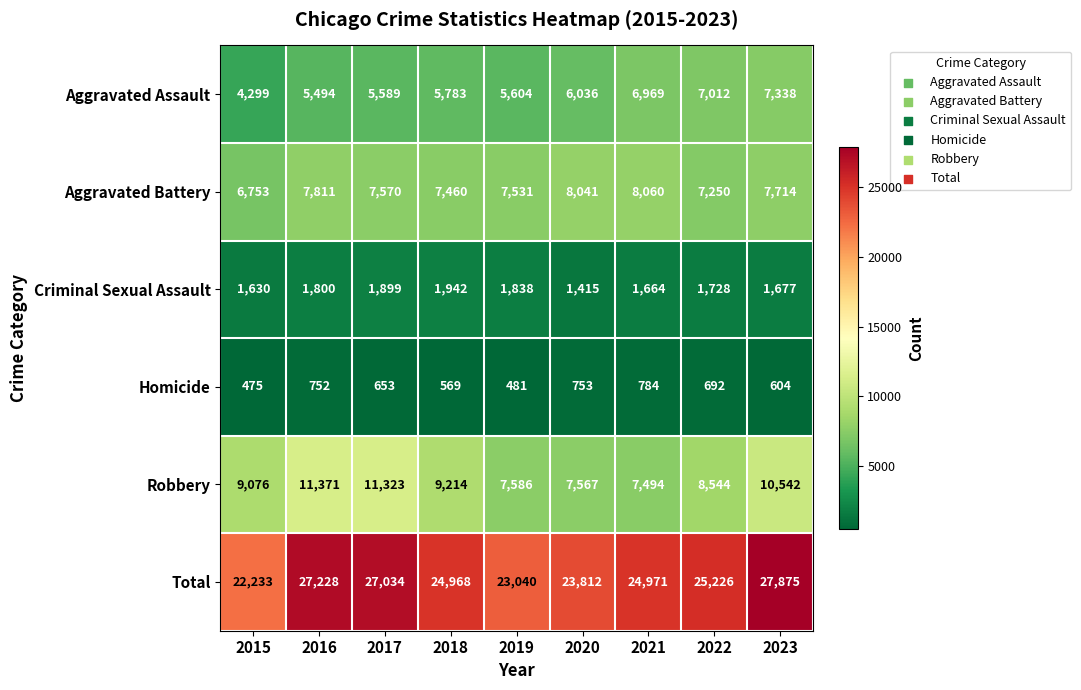

How many data points does each series have?

9